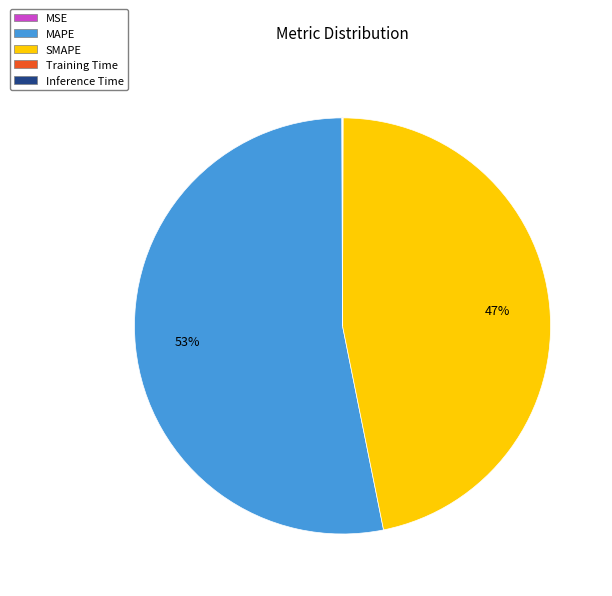

What is the largest slice in the pie chart?

MAPE